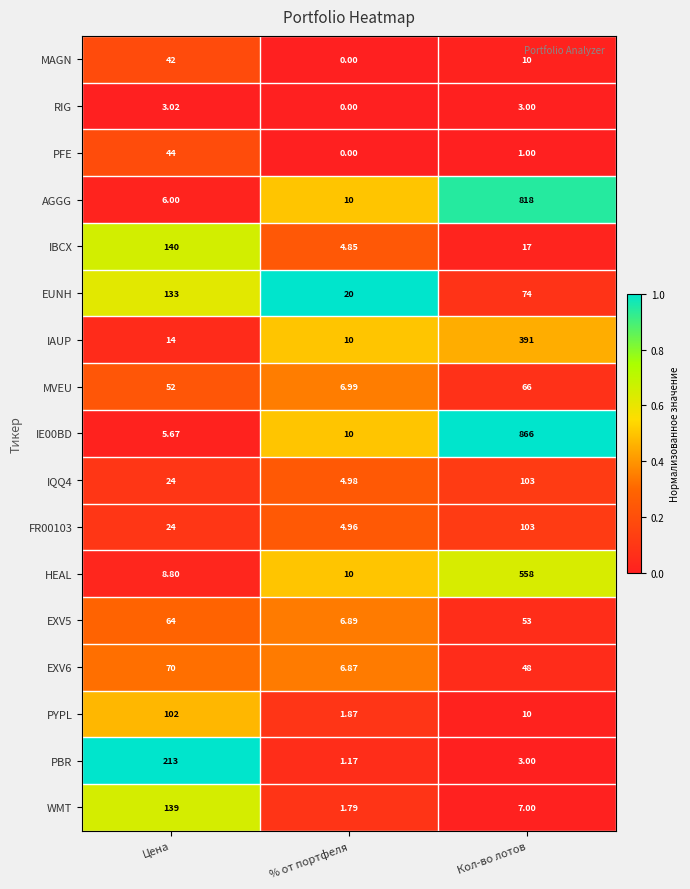

Which series changed the most between Цена and Кол-во лотов?

IE00BD